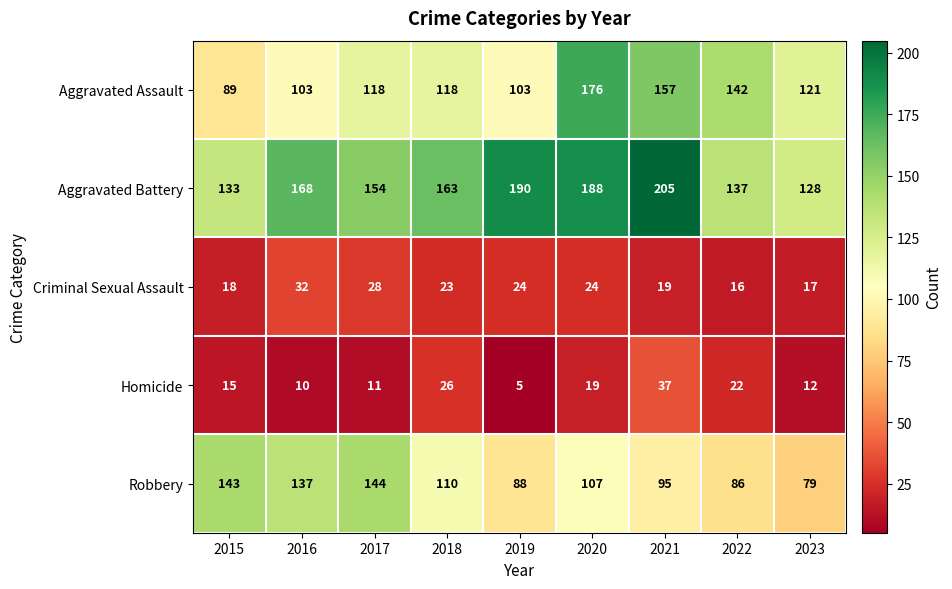

Where does the Robbery series first go above 107?

2015